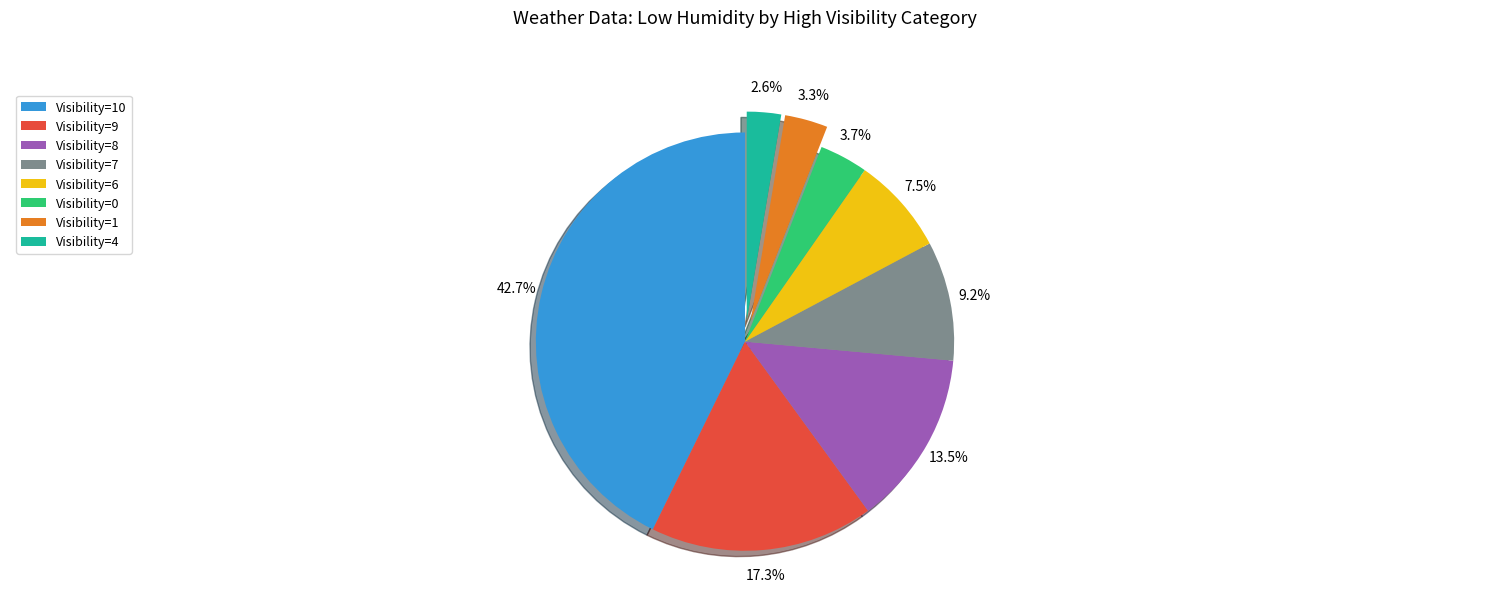

Is there any slice that represents more than half of the pie?

No